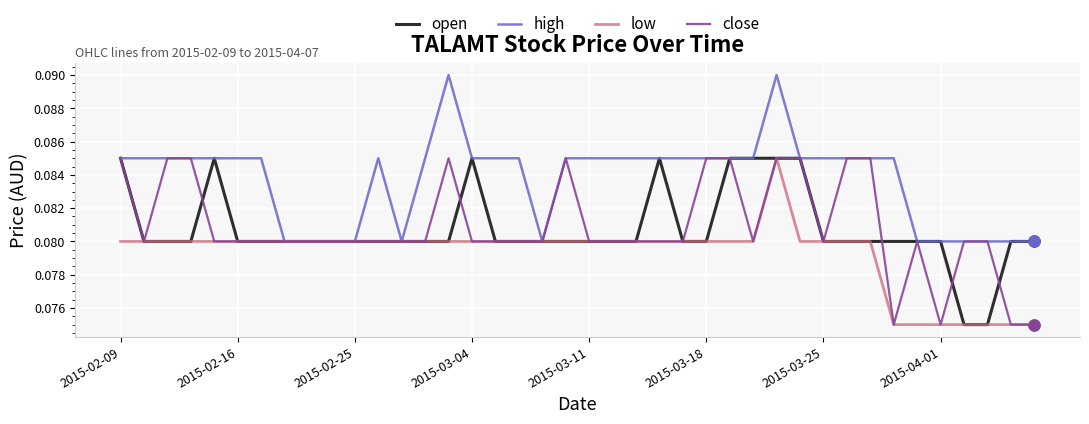

Which series has the largest total across all categories?

high